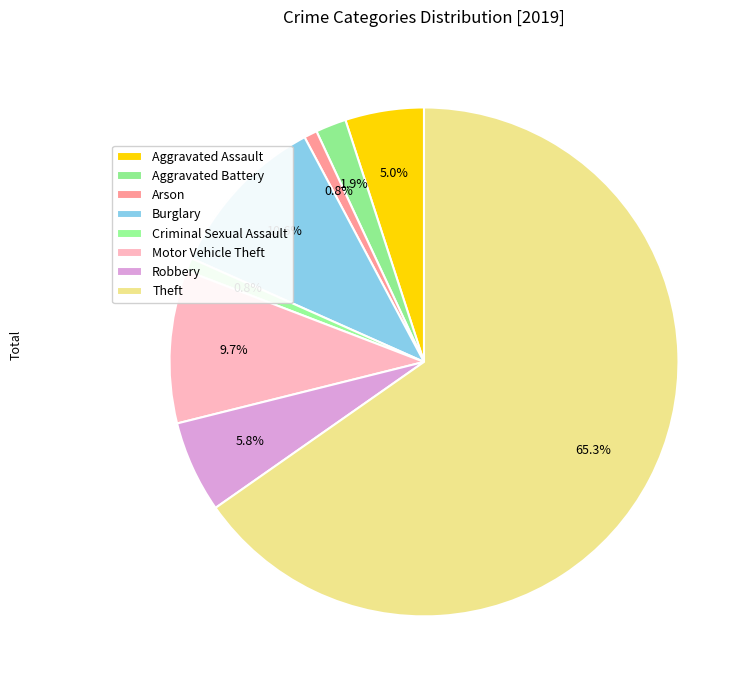

Which category has the biggest portion of the pie?

Theft